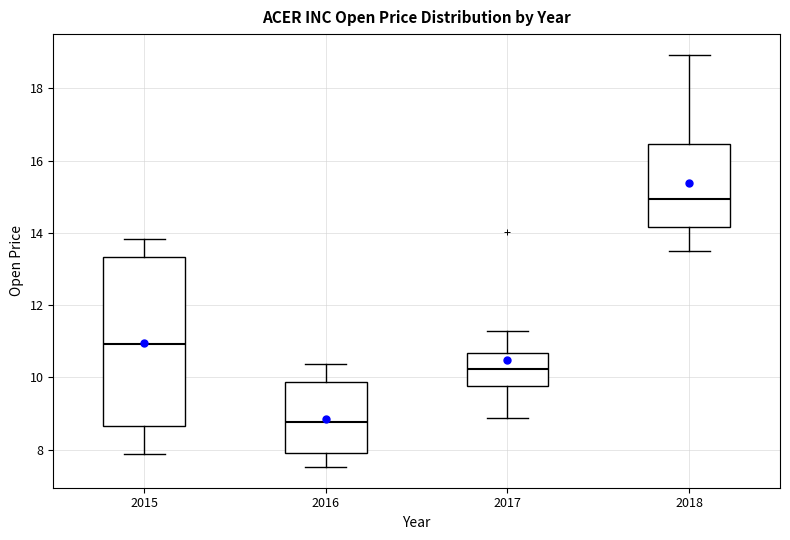

Reading left to right, transcribe this box plot: for each box, give where its median line is, the range the box spans, and where its two whiskers end, as read against the y-axis. The values are not printed on the chart, so give them approximately, as read against the axis.

2015: median 11.0, box 8.6 to 13.4, whiskers 7.8 to 13.8
2016: median 8.8, box 8.0 to 9.8, whiskers 7.6 to 10.4
2017: median 10.2, box 9.8 to 10.6, whiskers 8.8 to 11.2
2018: median 15.0, box 14.2 to 16.4, whiskers 13.6 to 19.0